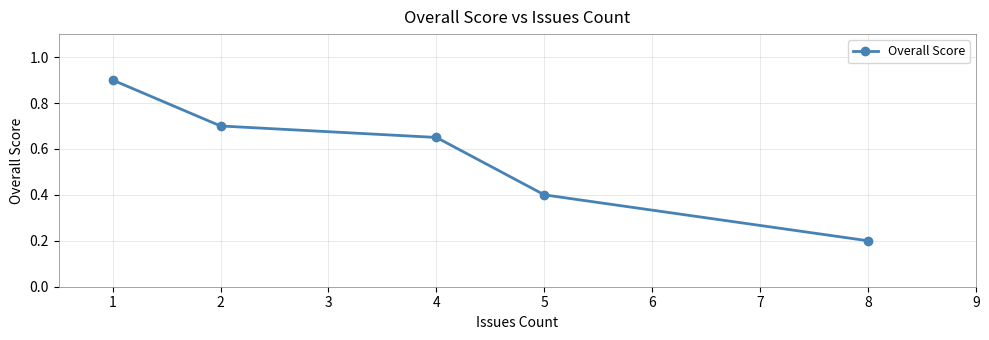

List the labels in order of value, smallest first.

8, 5, 4, 2, 1